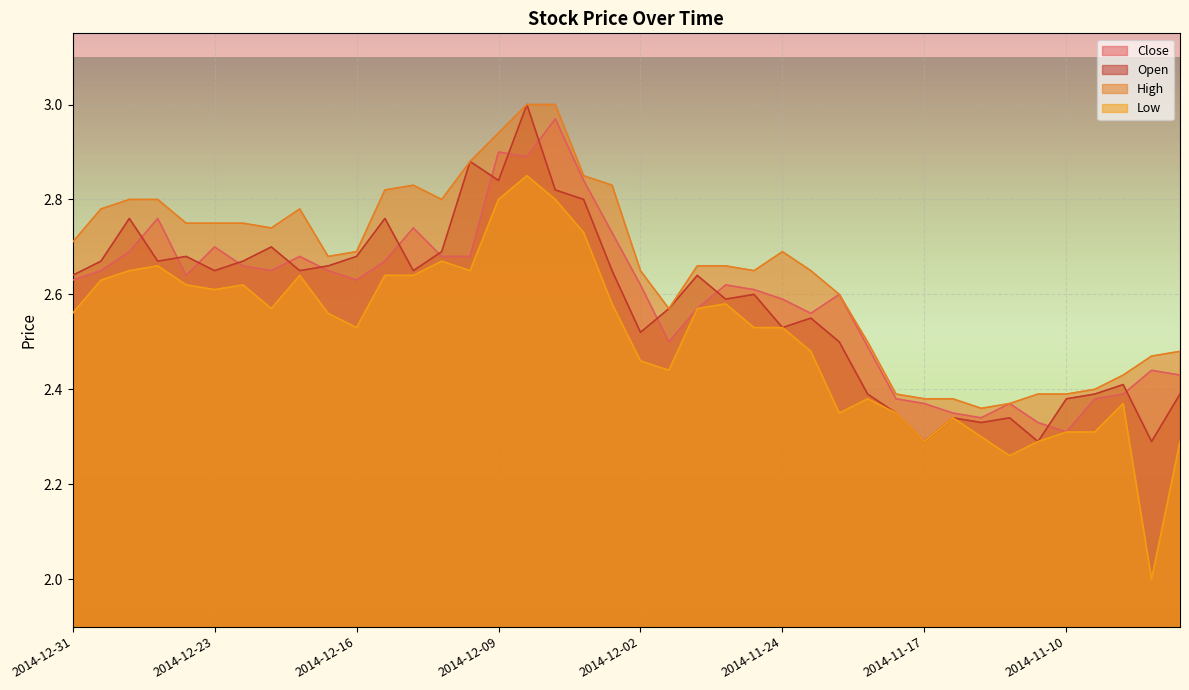

Reading left to right, what are all the values shown in this chart?

Close: 2014-12-31=2.6	2014-12-30=2.6	2014-12-29=2.7	2014-12-26=2.8	2014-12-24=2.6	2014-12-23=2.7	2014-12-22=2.7	2014-12-19=2.6	2014-12-18=2.7	2014-12-17=2.6	2014-12-16=2.6	2014-12-15=2.7	2014-12-12=2.7	2014-12-11=2.7	2014-12-10=2.7	2014-12-09=2.9	2014-12-08=2.9	2014-12-05=3.0	2014-12-04=2.8	2014-12-03=2.7	2014-12-02=2.6	2014-12-01=2.5	2014-11-28=2.6	2014-11-26=2.6	2014-11-25=2.6	2014-11-24=2.6	2014-11-21=2.6	2014-11-20=2.6	2014-11-19=2.5	2014-11-18=2.4	2014-11-17=2.4	2014-11-14=2.4	2014-11-13=2.3	2014-11-12=2.4	2014-11-11=2.3	2014-11-10=2.3	2014-11-07=2.4	2014-11-06=2.4	2014-11-05=2.4	2014-11-04=2.4
Open: 2014-12-31=2.6	2014-12-30=2.7	2014-12-29=2.8	2014-12-26=2.7	2014-12-24=2.7	2014-12-23=2.6	2014-12-22=2.7	2014-12-19=2.7	2014-12-18=2.6	2014-12-17=2.7	2014-12-16=2.7	2014-12-15=2.8	2014-12-12=2.6	2014-12-11=2.7	2014-12-10=2.9	2014-12-09=2.8	2014-12-08=3.0	2014-12-05=2.8	2014-12-04=2.8	2014-12-03=2.6	2014-12-02=2.5	2014-12-01=2.6	2014-11-28=2.6	2014-11-26=2.6	2014-11-25=2.6	2014-11-24=2.5	2014-11-21=2.5	2014-11-20=2.5	2014-11-19=2.4	2014-11-18=2.4	2014-11-17=2.3	2014-11-14=2.3	2014-11-13=2.3	2014-11-12=2.3	2014-11-11=2.3	2014-11-10=2.4	2014-11-07=2.4	2014-11-06=2.4	2014-11-05=2.3	2014-11-04=2.4
High: 2014-12-31=2.7	2014-12-30=2.8	2014-12-29=2.8	2014-12-26=2.8	2014-12-24=2.8	2014-12-23=2.8	2014-12-22=2.8	2014-12-19=2.7	2014-12-18=2.8	2014-12-17=2.7	2014-12-16=2.7	2014-12-15=2.8	2014-12-12=2.8	2014-12-11=2.8	2014-12-10=2.9	2014-12-09=2.9	2014-12-08=3.0	2014-12-05=3.0	2014-12-04=2.9	2014-12-03=2.8	2014-12-02=2.6	2014-12-01=2.6	2014-11-28=2.7	2014-11-26=2.7	2014-11-25=2.6	2014-11-24=2.7	2014-11-21=2.6	2014-11-20=2.6	2014-11-19=2.5	2014-11-18=2.4	2014-11-17=2.4	2014-11-14=2.4	2014-11-13=2.4	2014-11-12=2.4	2014-11-11=2.4	2014-11-10=2.4	2014-11-07=2.4	2014-11-06=2.4	2014-11-05=2.5	2014-11-04=2.5
Low: 2014-12-31=2.6	2014-12-30=2.6	2014-12-29=2.6	2014-12-26=2.7	2014-12-24=2.6	2014-12-23=2.6	2014-12-22=2.6	2014-12-19=2.6	2014-12-18=2.6	2014-12-17=2.6	2014-12-16=2.5	2014-12-15=2.6	2014-12-12=2.6	2014-12-11=2.7	2014-12-10=2.6	2014-12-09=2.8	2014-12-08=2.9	2014-12-05=2.8	2014-12-04=2.7	2014-12-03=2.6	2014-12-02=2.5	2014-12-01=2.4	2014-11-28=2.6	2014-11-26=2.6	2014-11-25=2.5	2014-11-24=2.5	2014-11-21=2.5	2014-11-20=2.4	2014-11-19=2.4	2014-11-18=2.4	2014-11-17=2.3	2014-11-14=2.3	2014-11-13=2.3	2014-11-12=2.3	2014-11-11=2.3	2014-11-10=2.3	2014-11-07=2.3	2014-11-06=2.4	2014-11-05=2.0	2014-11-04=2.3